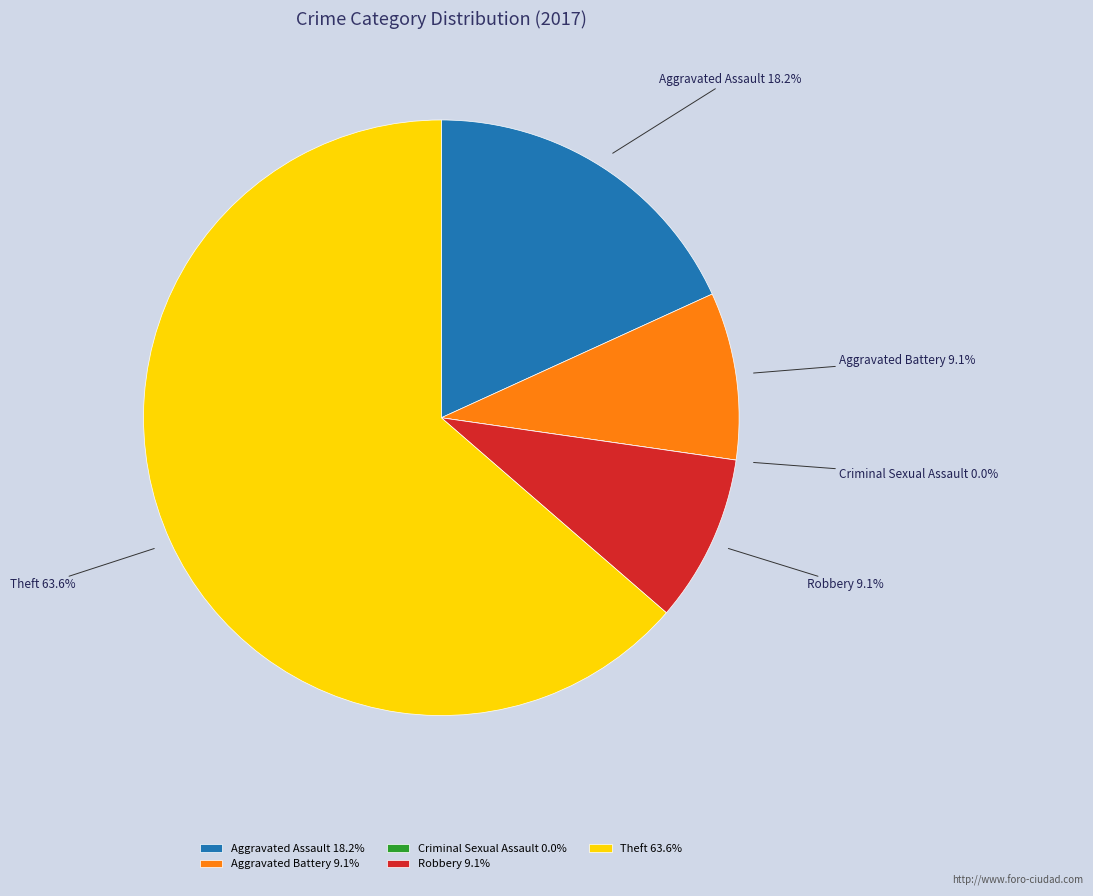

Is there a majority slice in this chart?

Yes